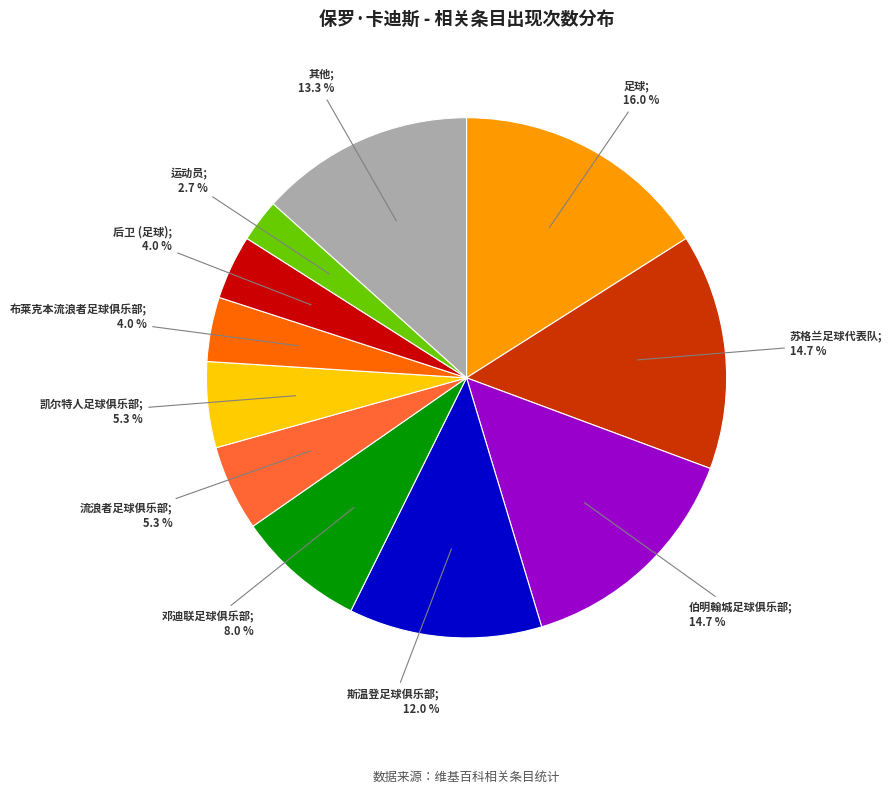

Is there a majority slice in this chart?

No